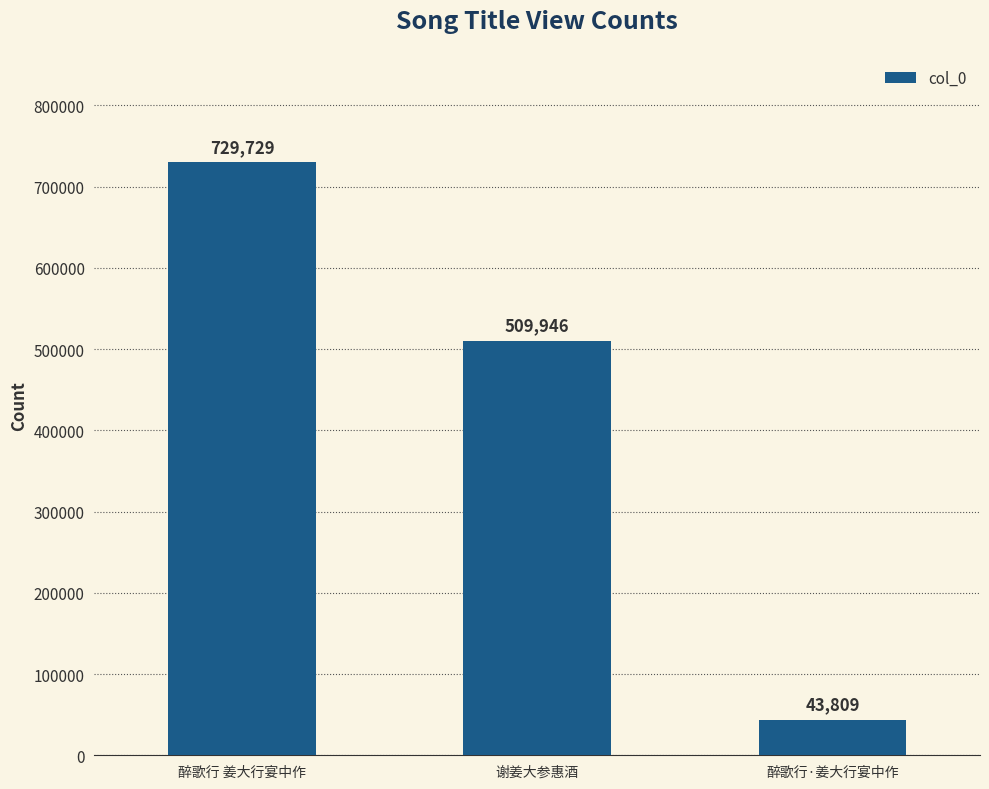

Reading left to right, what are all the values shown in this chart?

醉歌行 姜大行宴中作=729729	谢姜大参惠酒=509946	醉歌行·姜大行宴中作=43809